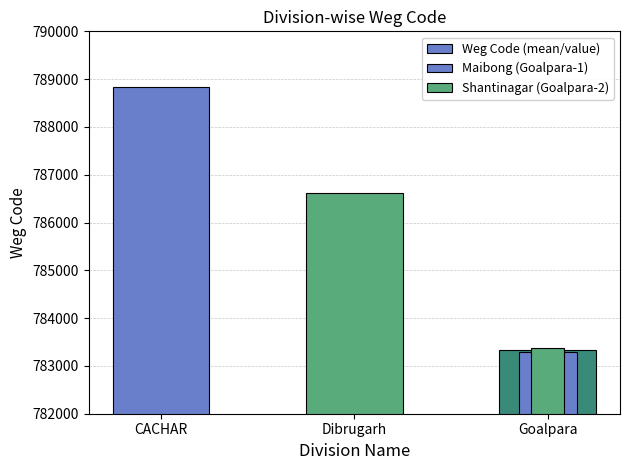

At which label does the data first exceed 786622?

CACHAR